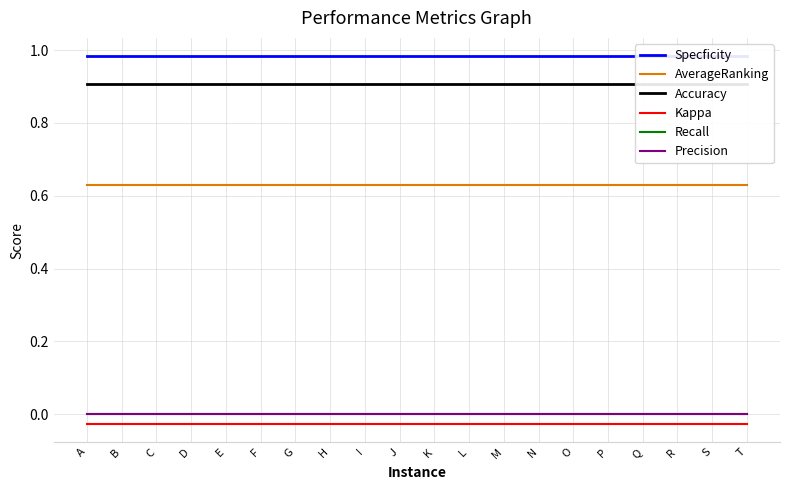

Which series has the widest spread of values?

Specficity